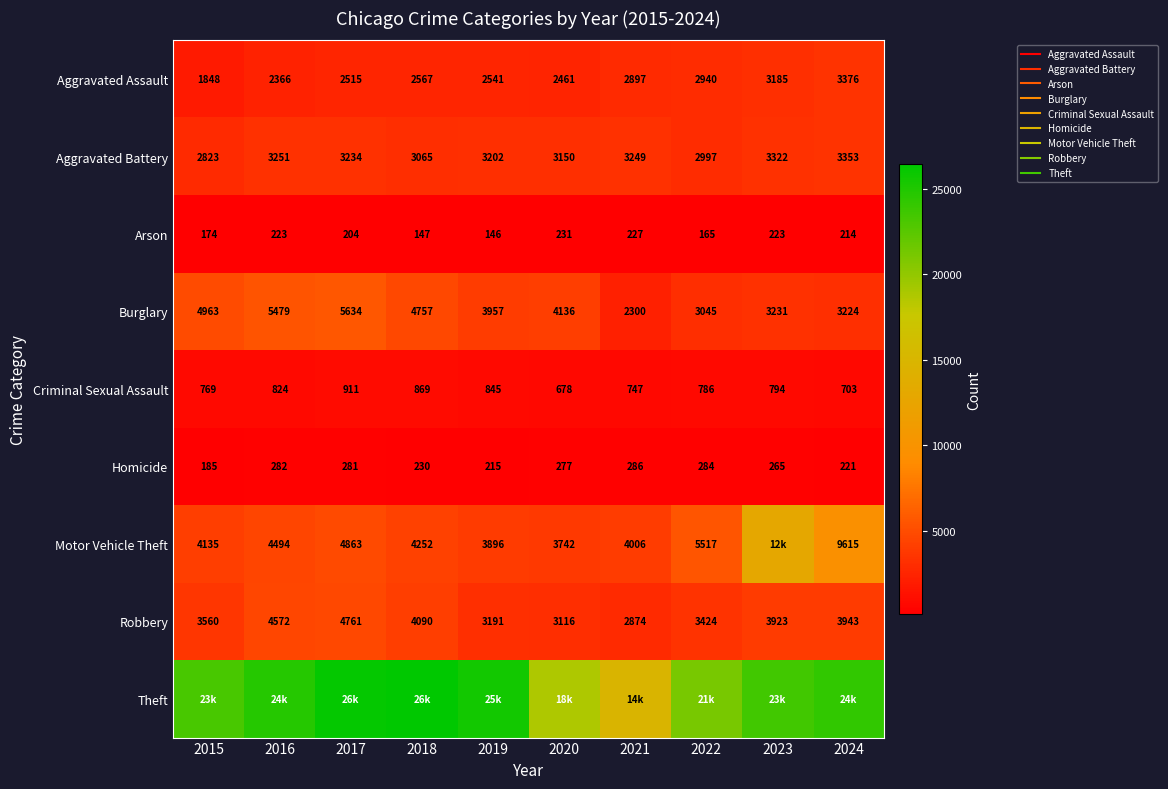

What is the difference between the Aggravated Battery values at 2021 and 2015?

426